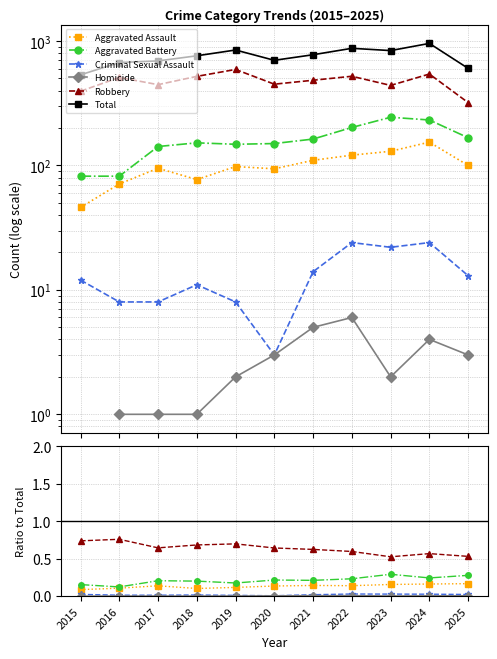

True or false: Robbery and Total cross at least once.

False